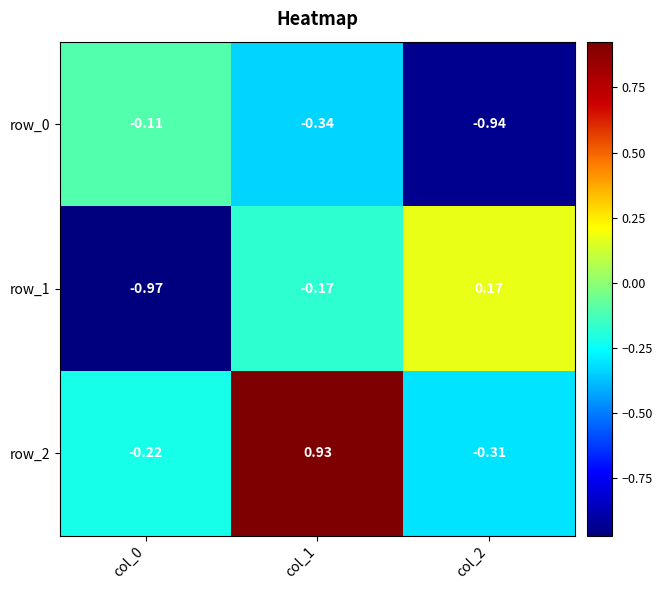

At which label does row_2 first exceed 0?

col_1